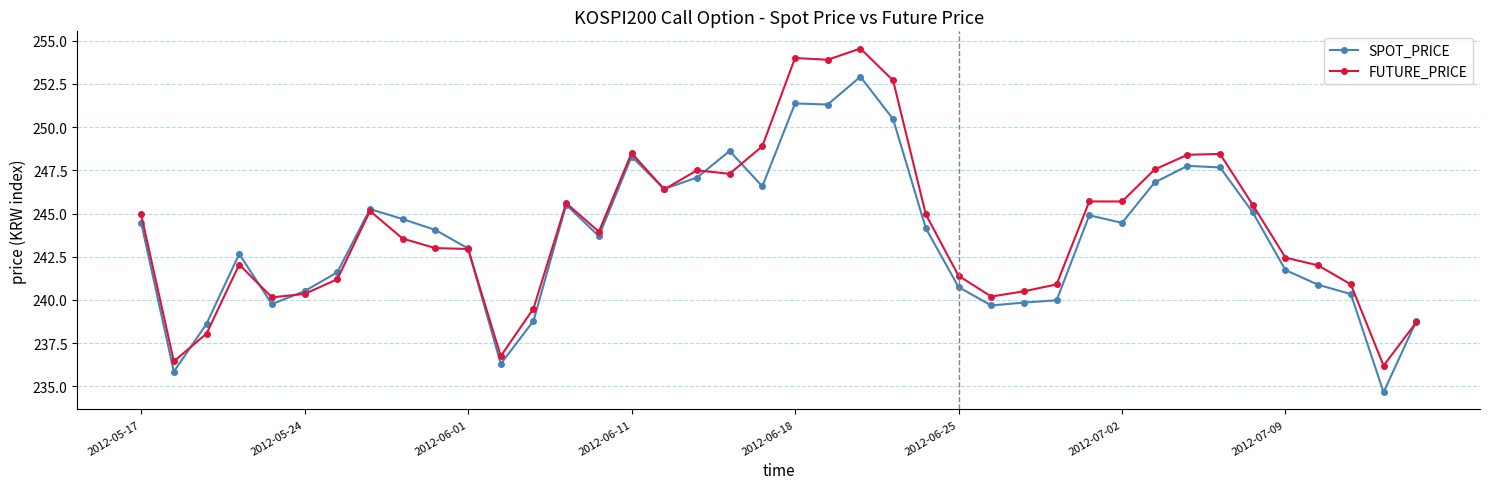

Which series has the widest spread of values?

FUTURE_PRICE